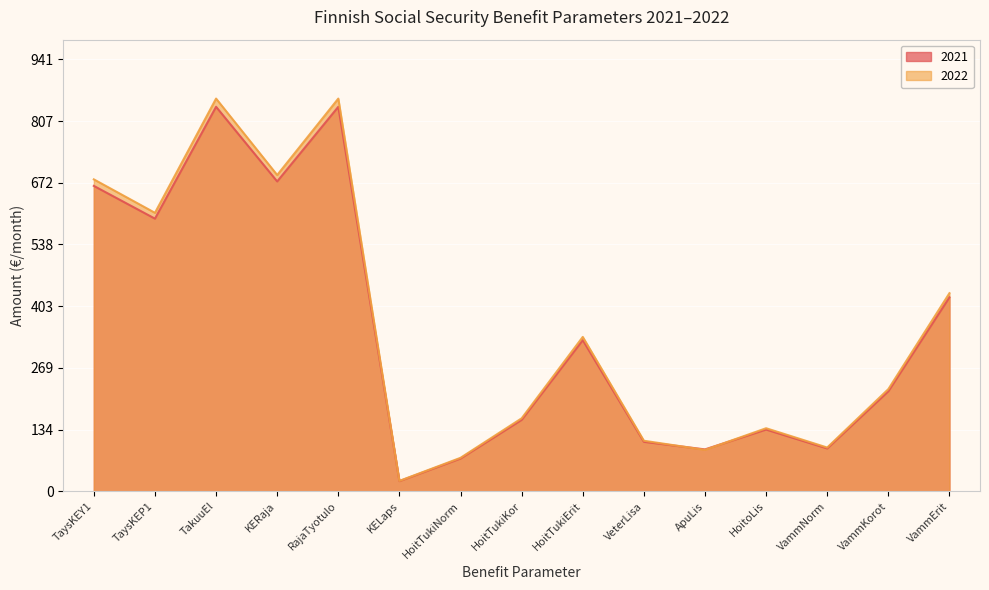

The 2021 series shows 106.8 at HoitTukiKor. True or false?

False